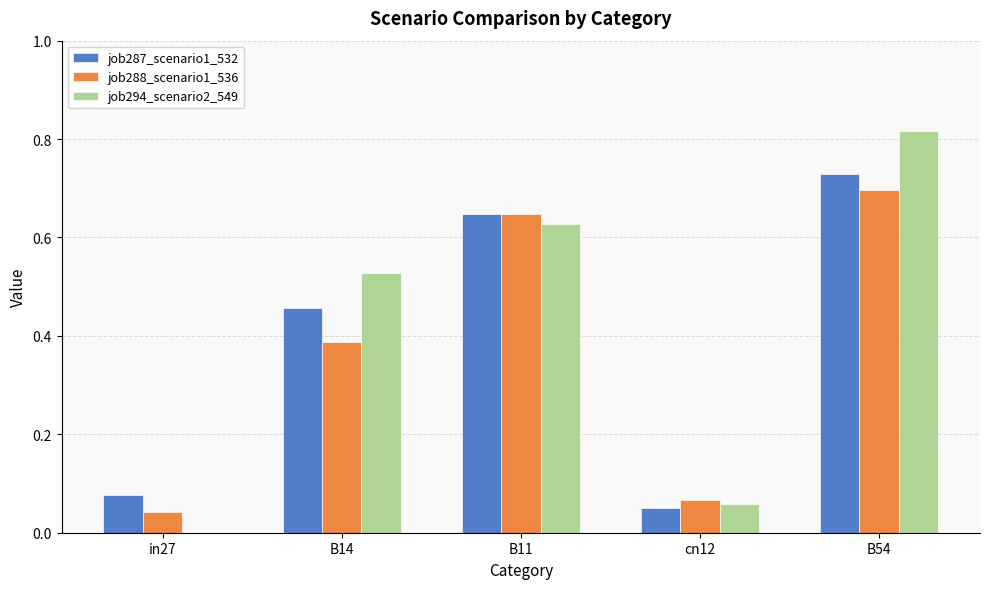

What is the sum of all job287_scenario1_532 values?

2.0